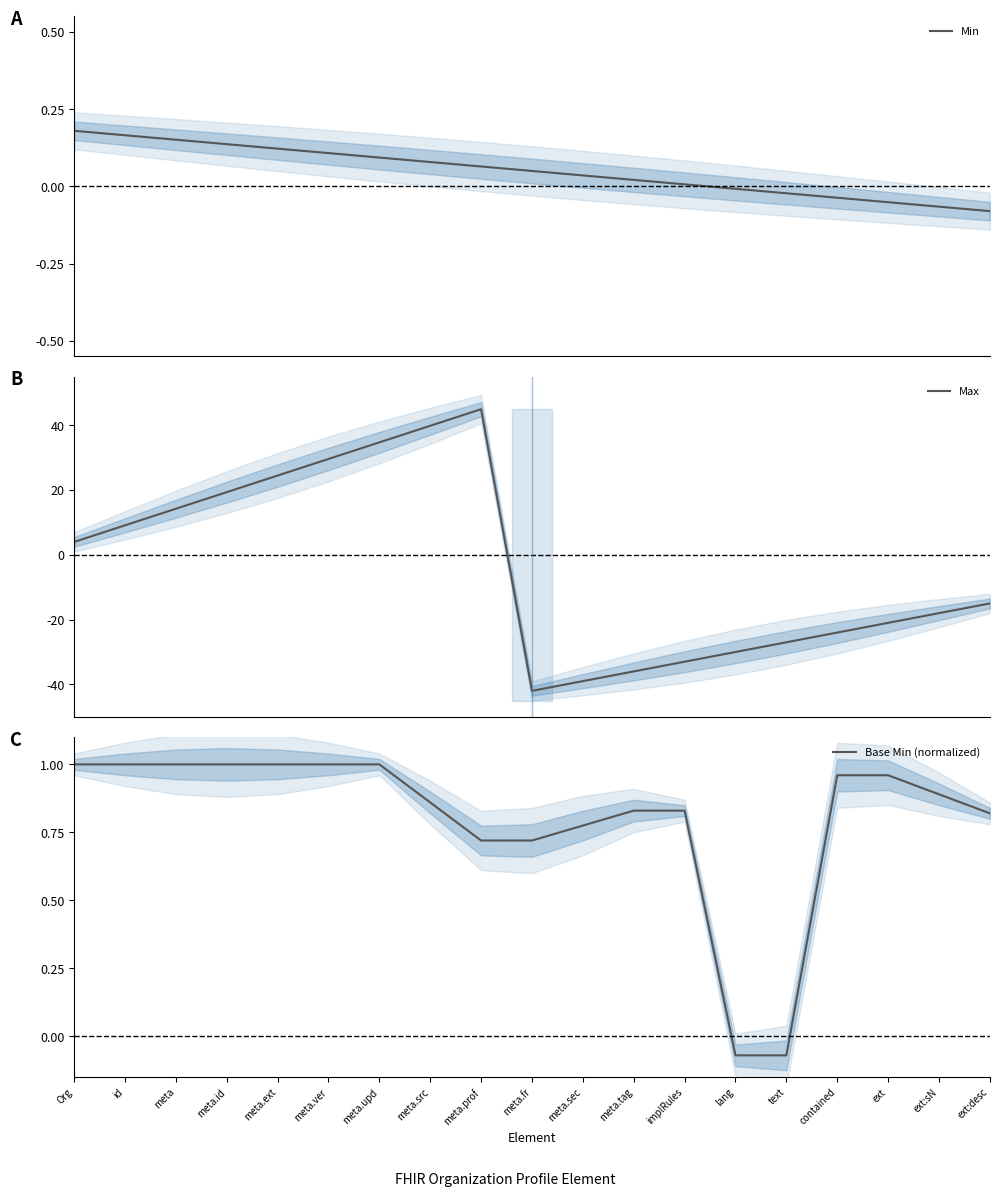

What is the difference between the second highest and minimum values in the Base Min (normalized) series?

1.1